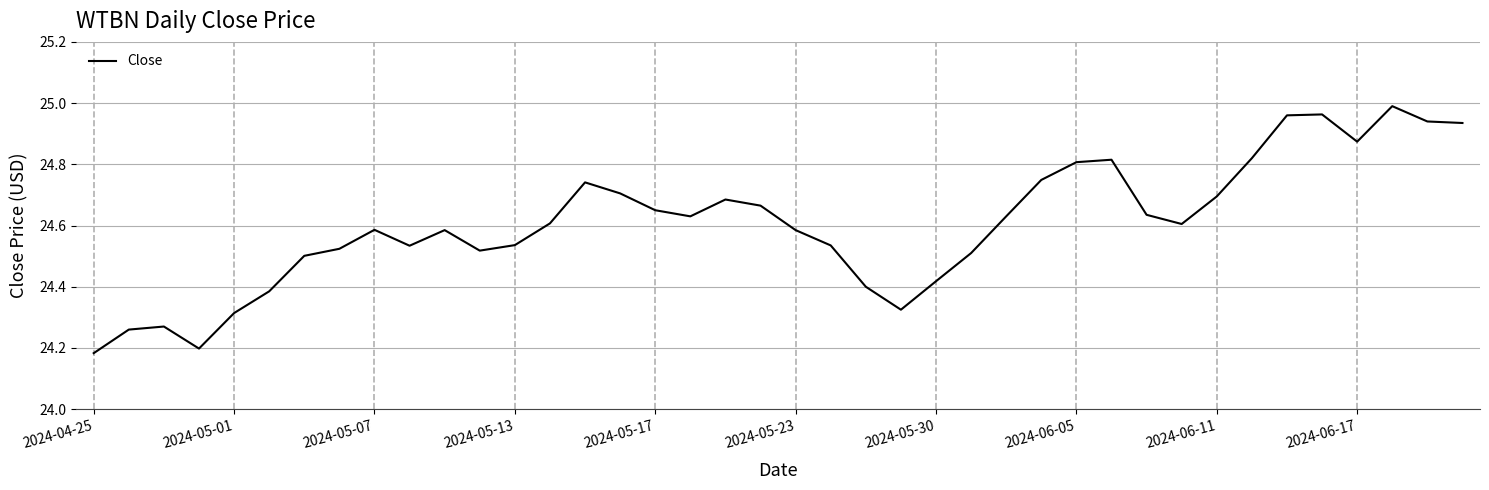

The chart shows a value of 41.7 at 2024-06-17. True or false?

False